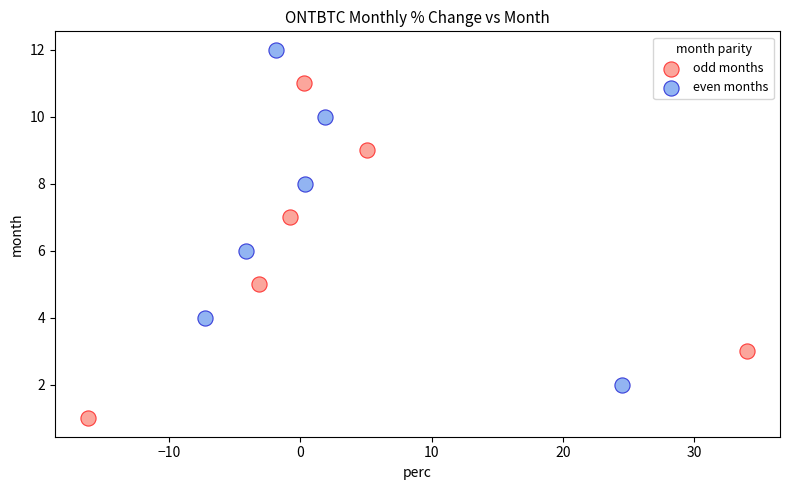

Which series reaches the maximum Y coordinate?

even months